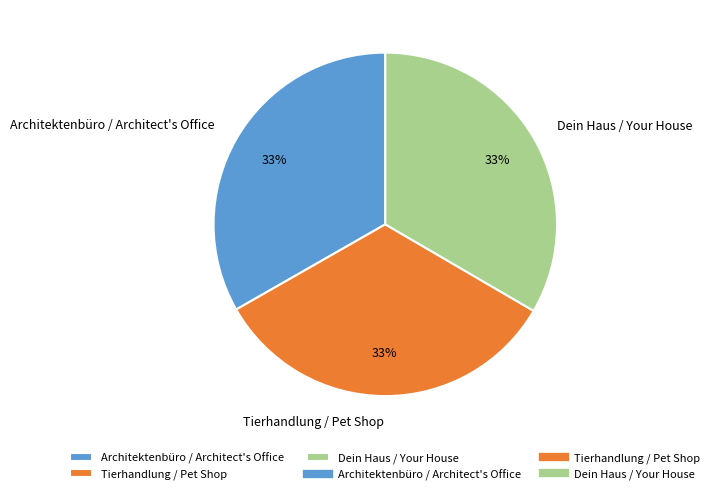

To the nearest percent, what percentage of the pie is Tierhandlung / Pet Shop?

33%